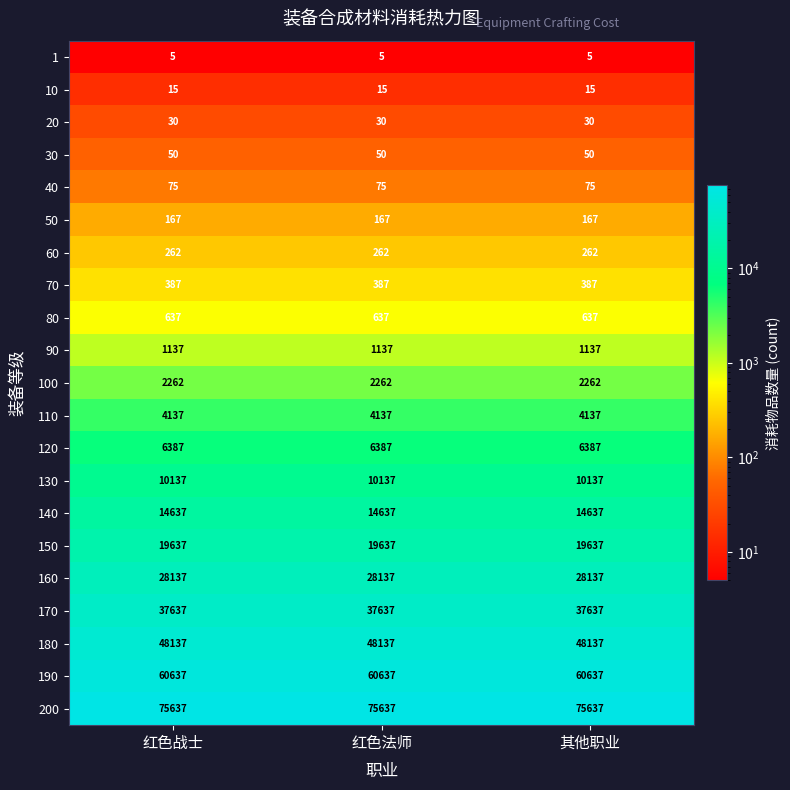

What is the greatest value displayed?

75637